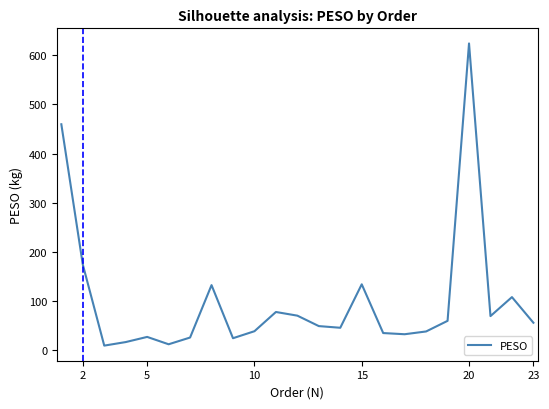

What is the maximum value shown in the chart?

624.1